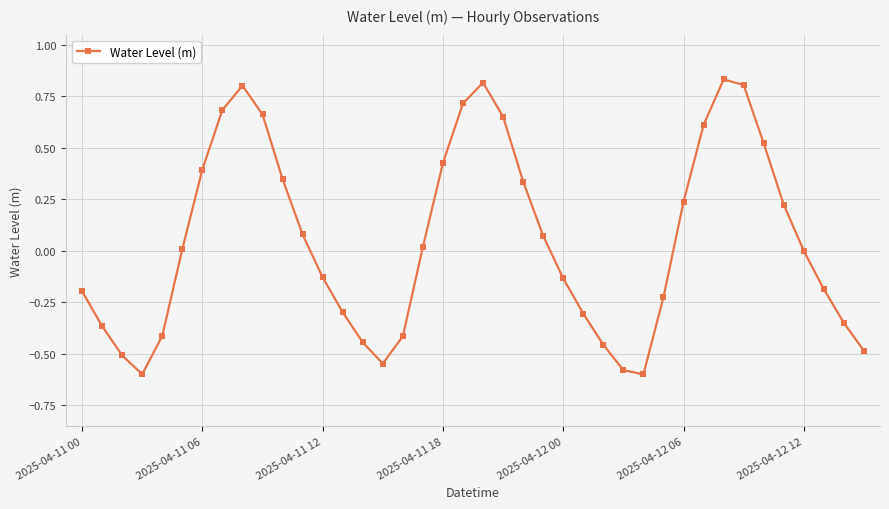

How many data points does each series have?

40